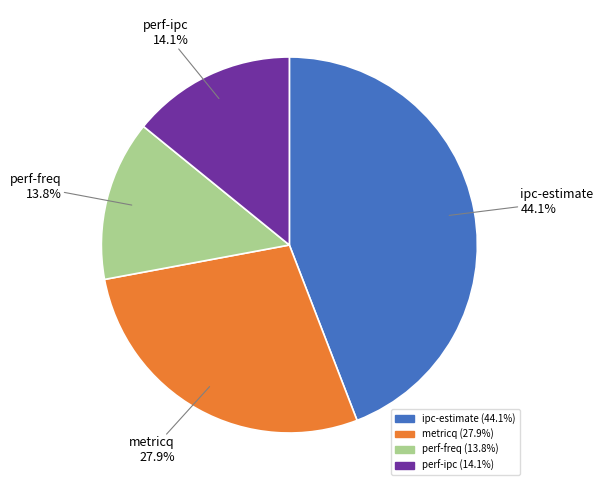

Is it true that metricq is 34% of the pie?

False